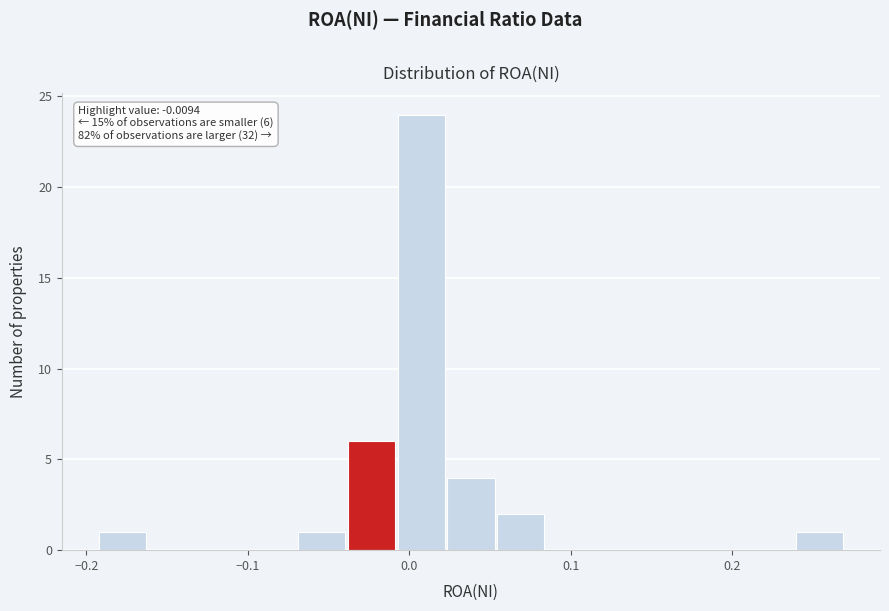

Around what value on the x-axis is the tallest bar? Give the approximate position of its centre, as read against the axis.

0.01